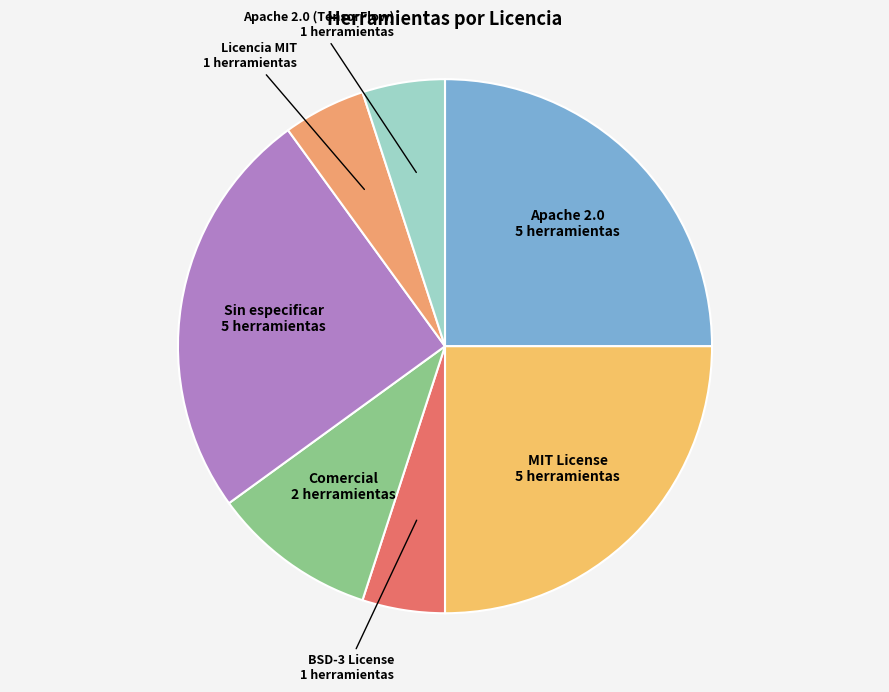

How many slices are in this pie chart?

7